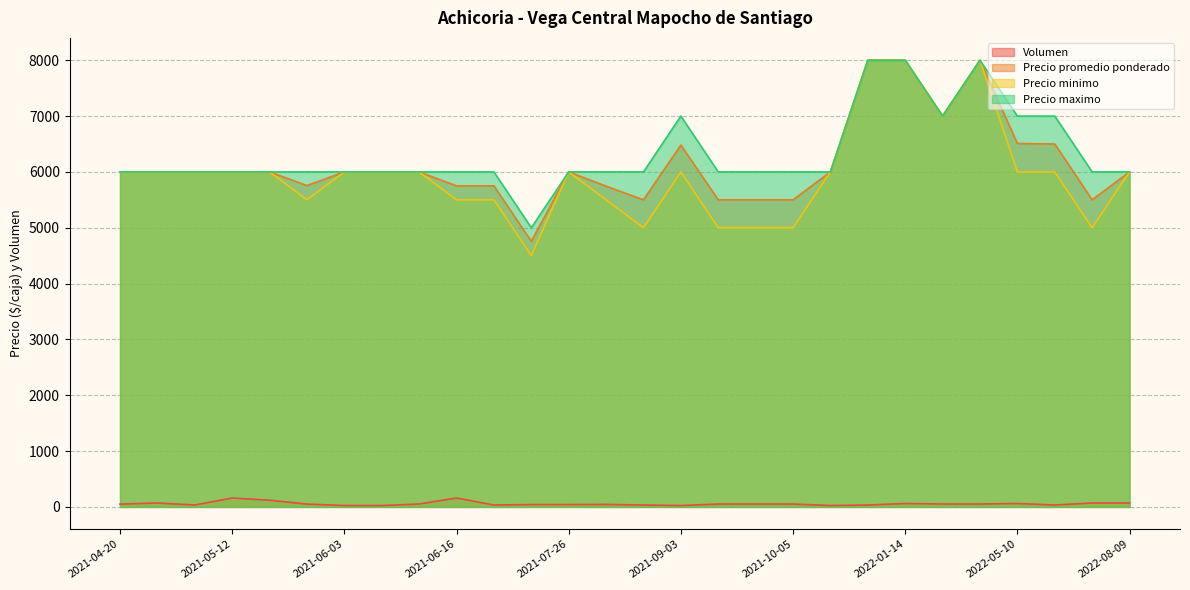

Is the value of Volumen at 2022-01-28 greater than the value of Precio maximo at 2021-05-12?

No